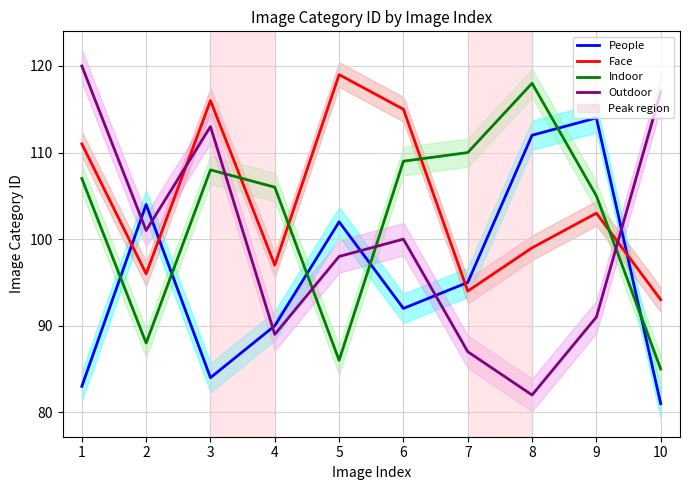

Rank the series by their maximum value, from lowest to highest.

People, Indoor, Face, Outdoor